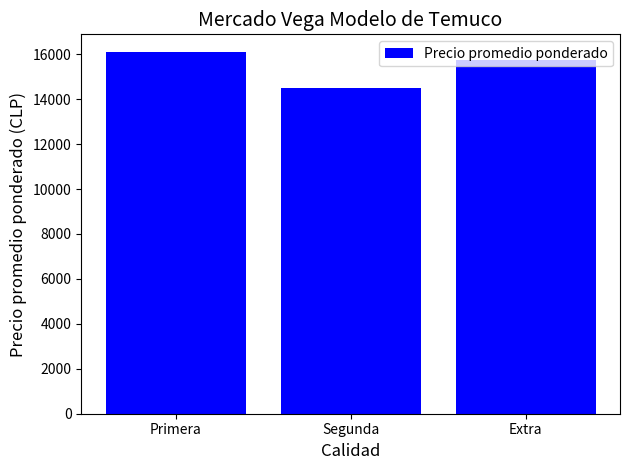

True or false: the data shows 5432 at Segunda.

False